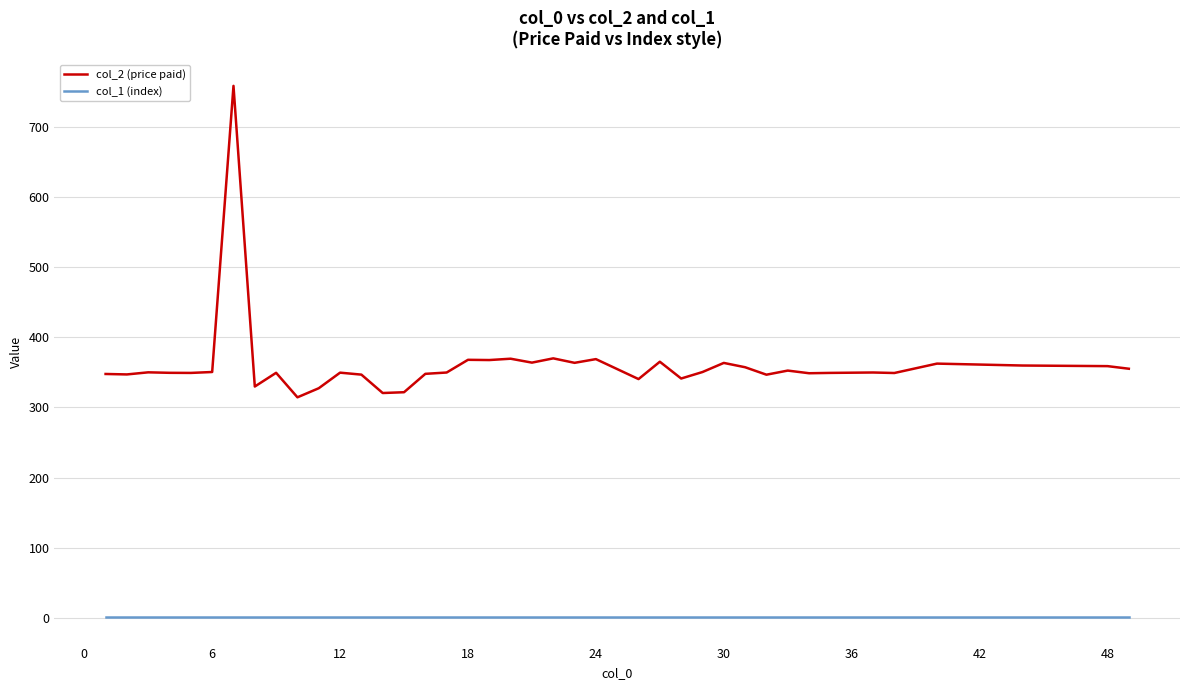

Which series has the largest total across all categories?

col_2 (price paid)